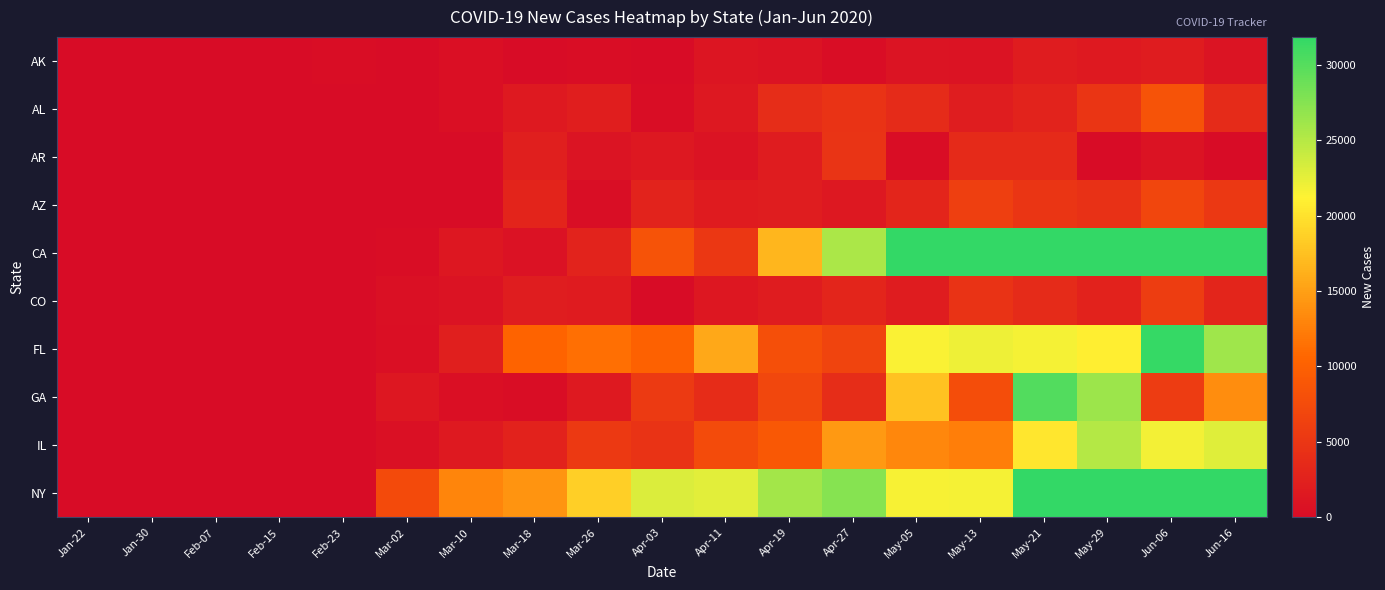

At May-05, list the series in order from largest to smallest.

CA, NY, FL, GA, IL, AL, AZ, CO, AK, AR